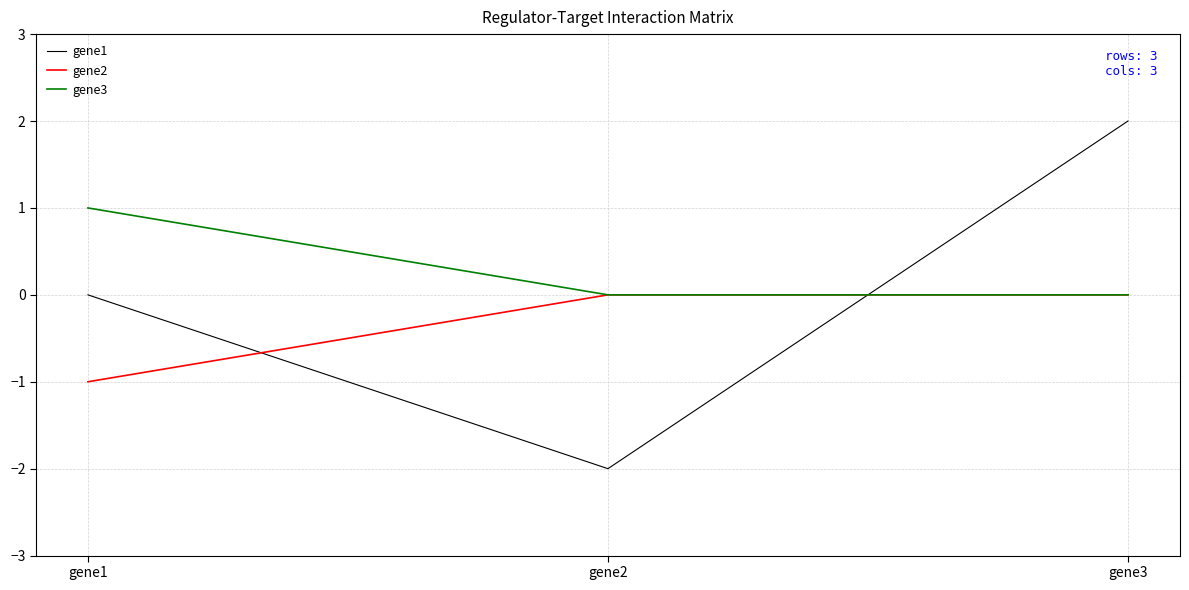

Between gene2 and gene3, which series saw the biggest shift?

gene1